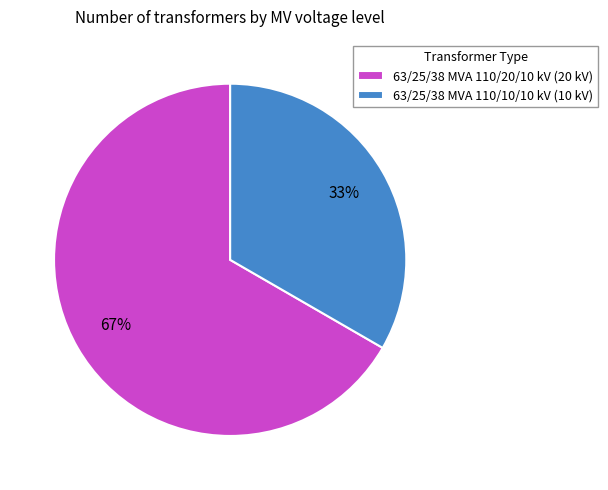

How many segments does this pie chart have?

2